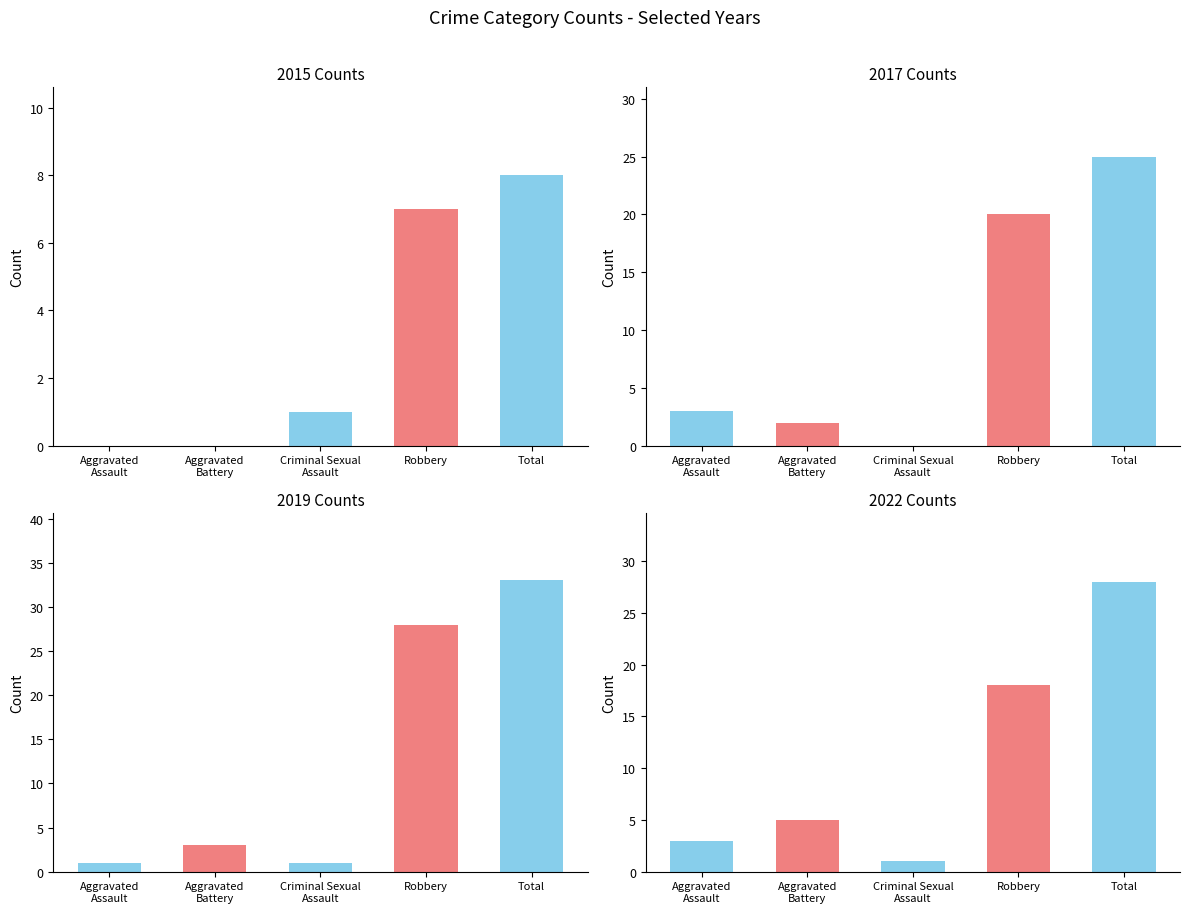

What is the difference between the second highest and minimum values in the 2017 series?

20